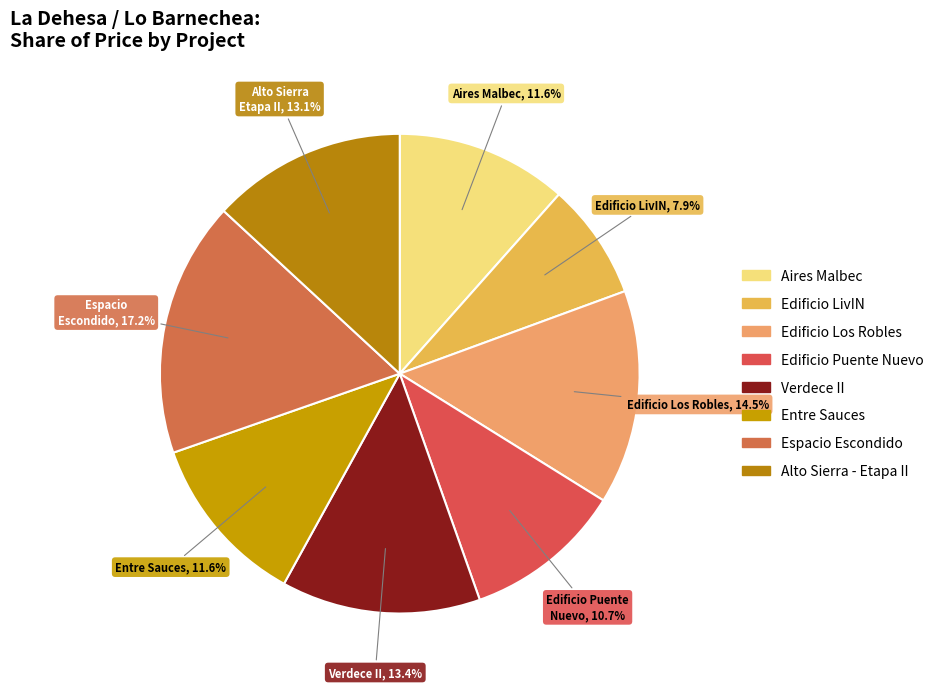

Count the number of slices in the pie.

8